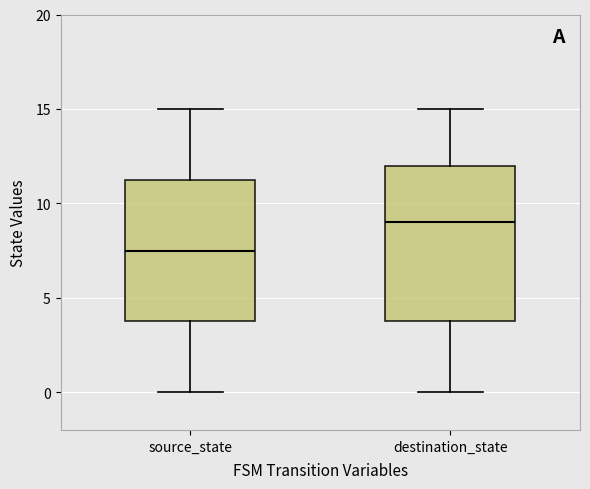

Where is the upper edge of the box for source_state on the y-axis? The values are not printed on the chart, so give them approximately, as read against the axis.

11.5